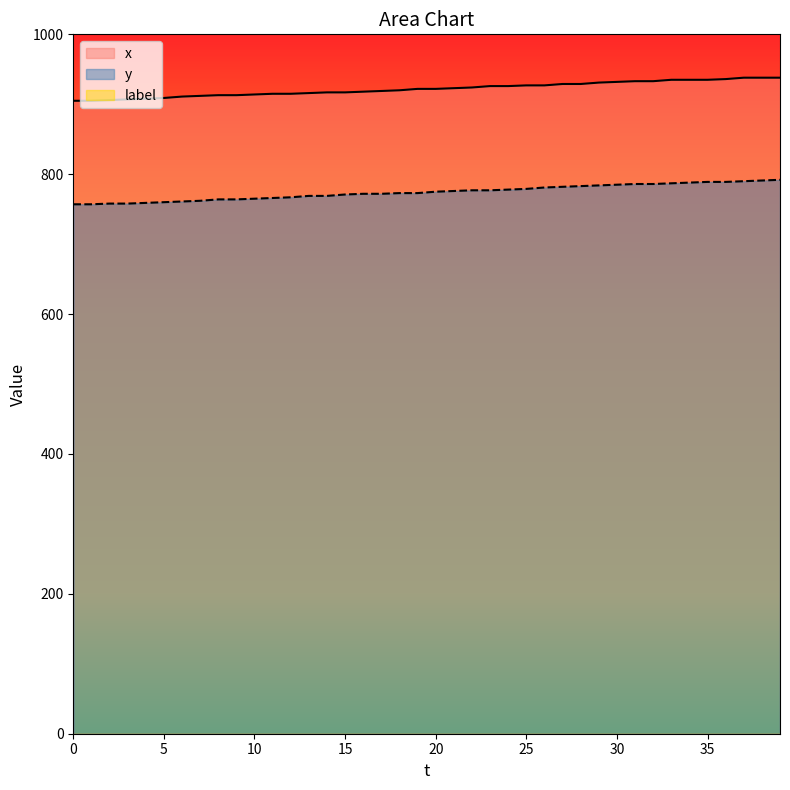

How many lines are shown in the chart?

3